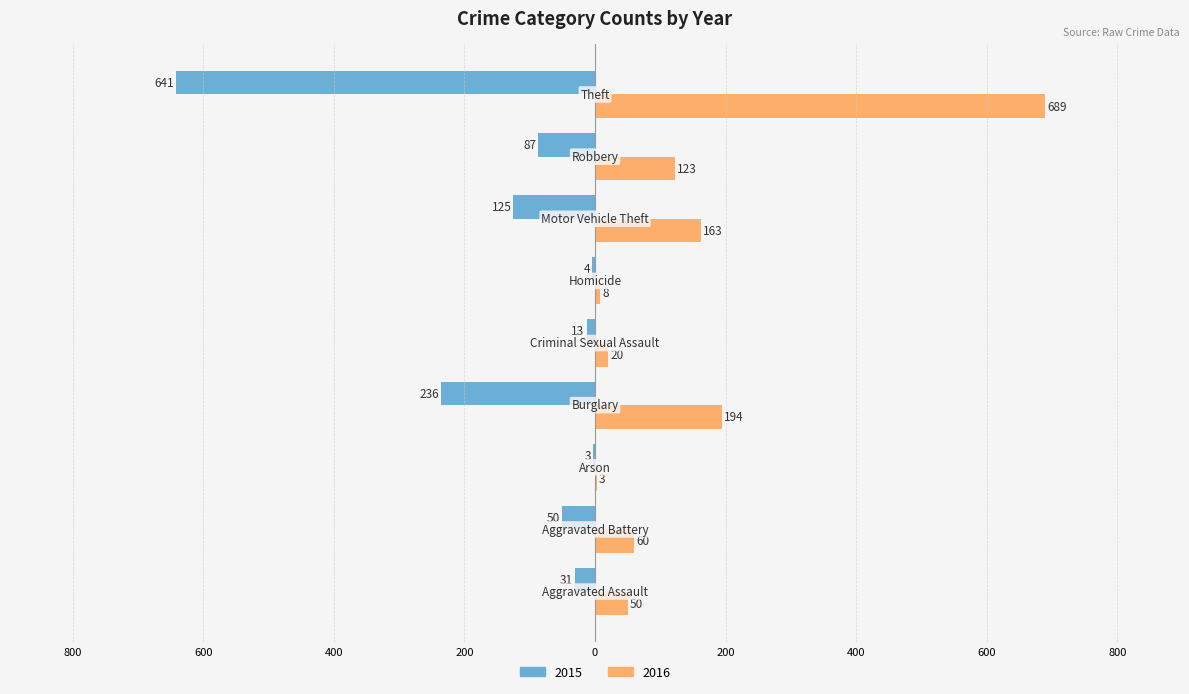

What is the sum of all 2015 values?

-1190